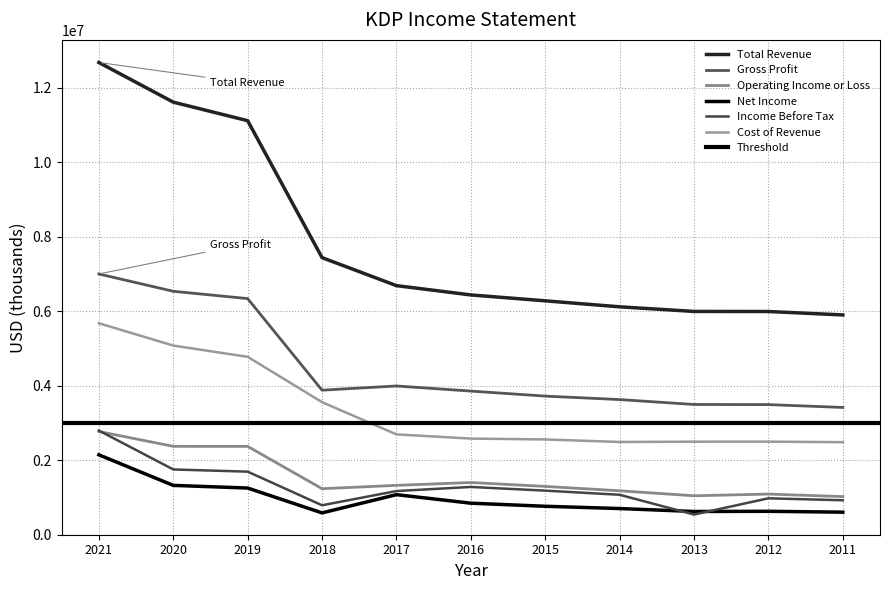

At which label does Gross Profit first exceed 3858000?

2021